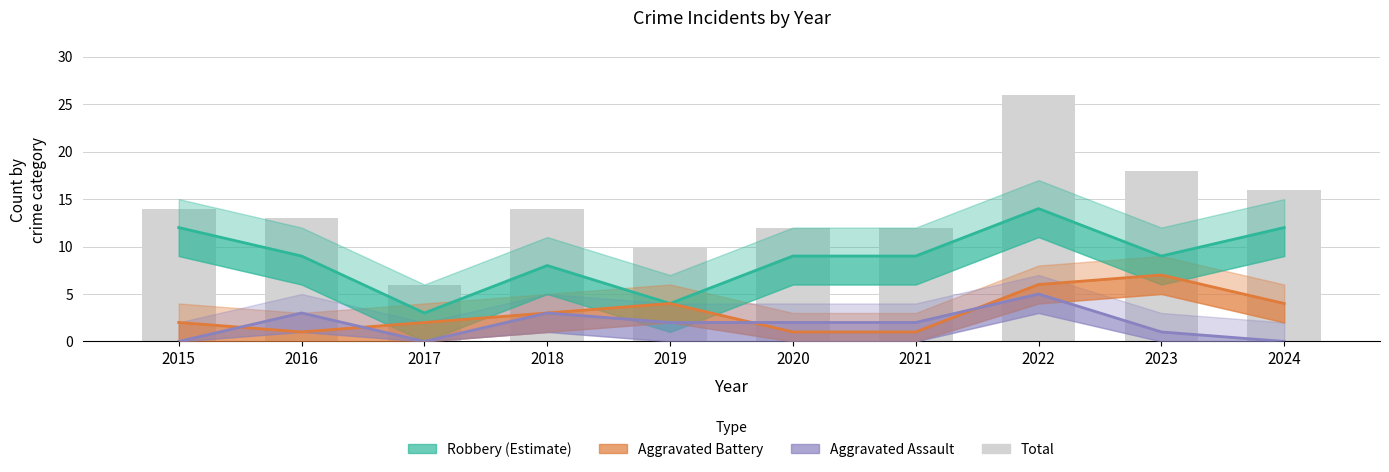

Reading right to left, list all the values displayed in this chart.

Robbery (Estimate): 12	9	14	9	9	4	8	3	9	12
Aggravated Battery: 4	7	6	1	1	4	3	2	1	2
Aggravated Assault: 0	1	5	2	2	2	3	0	3	0
Total: 16	18	26	12	12	10	14	6	13	14